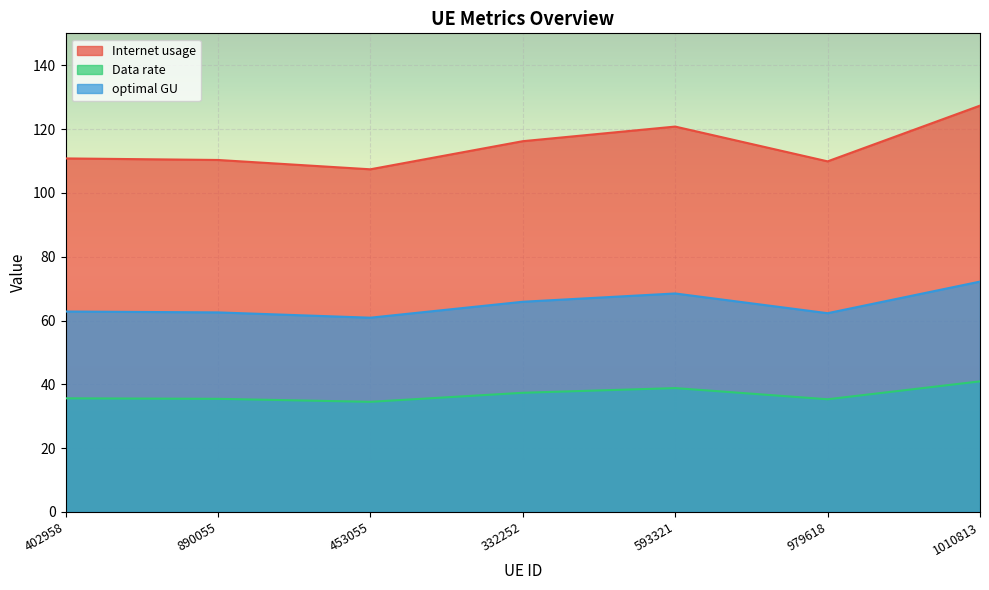

What are all the series names shown in the legend?

Internet usage, Data rate, optimal GU